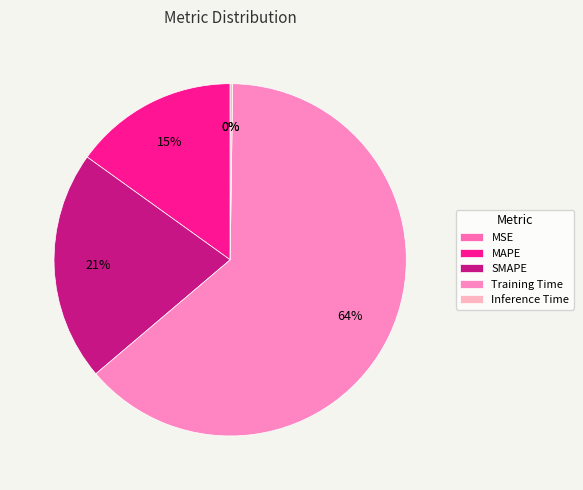

What percentage is the SMAPE slice, to the nearest percent?

21%